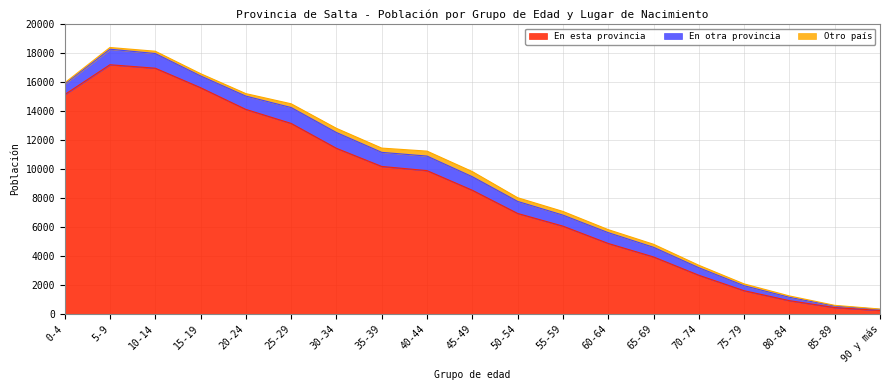

The value of En otra provincia at 55-59 is 759. True or false?

True